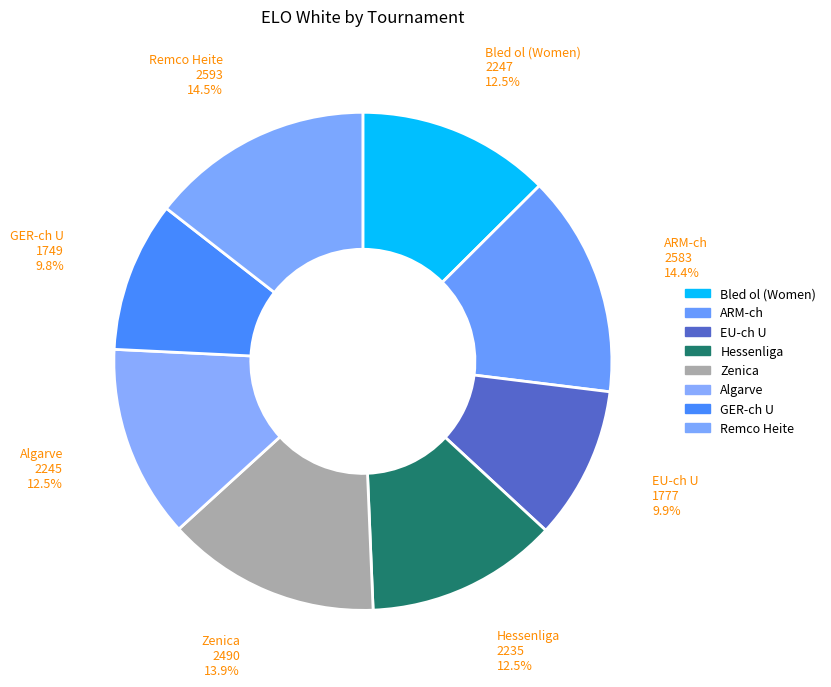

To the nearest percent, what is the difference between the largest and smallest slice percentages?

5%